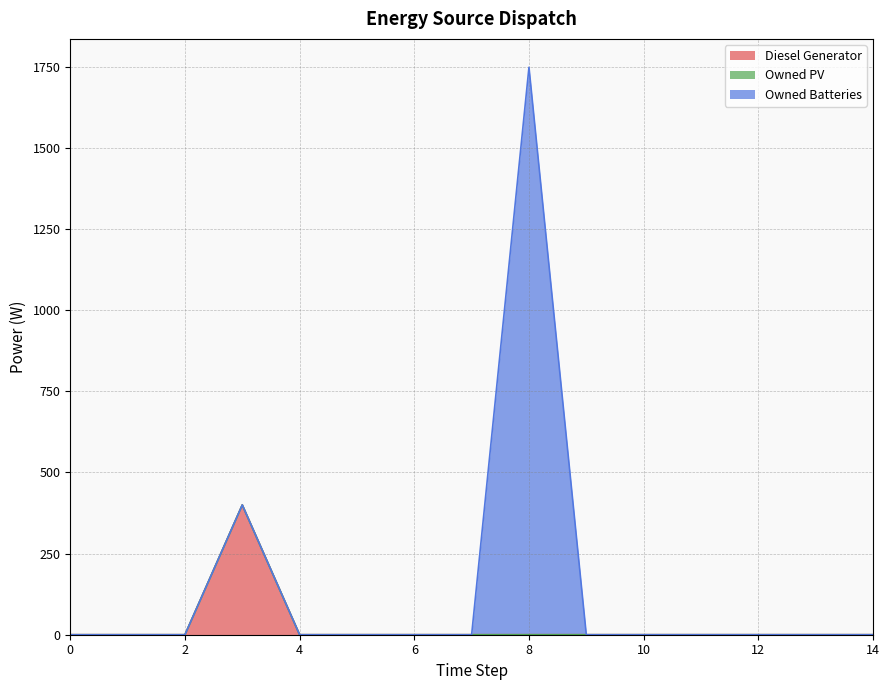

Does the chart display data point markers on the line(s)?

No